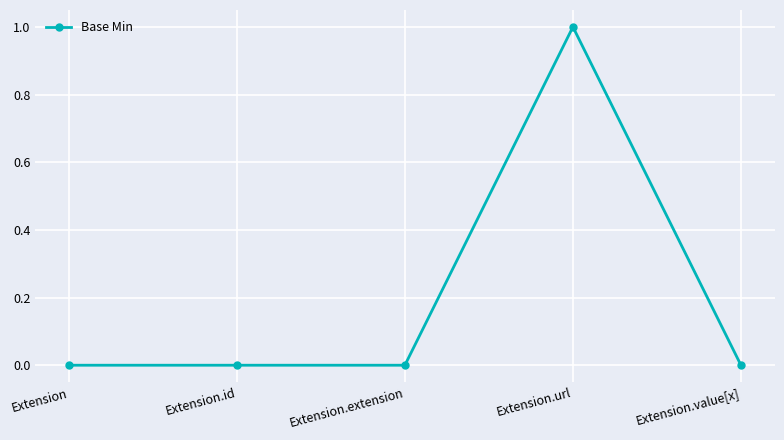

What is the greatest value displayed?

1